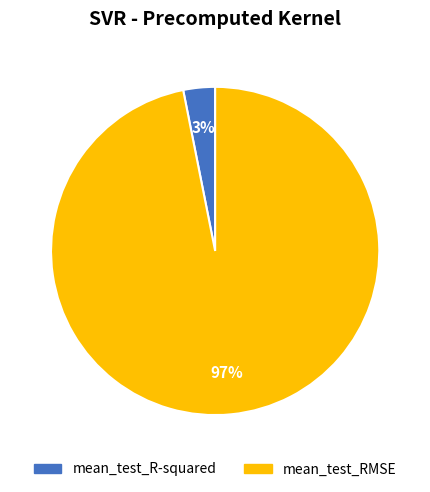

To the nearest percent, what is the difference between the largest and smallest slice percentages?

94%